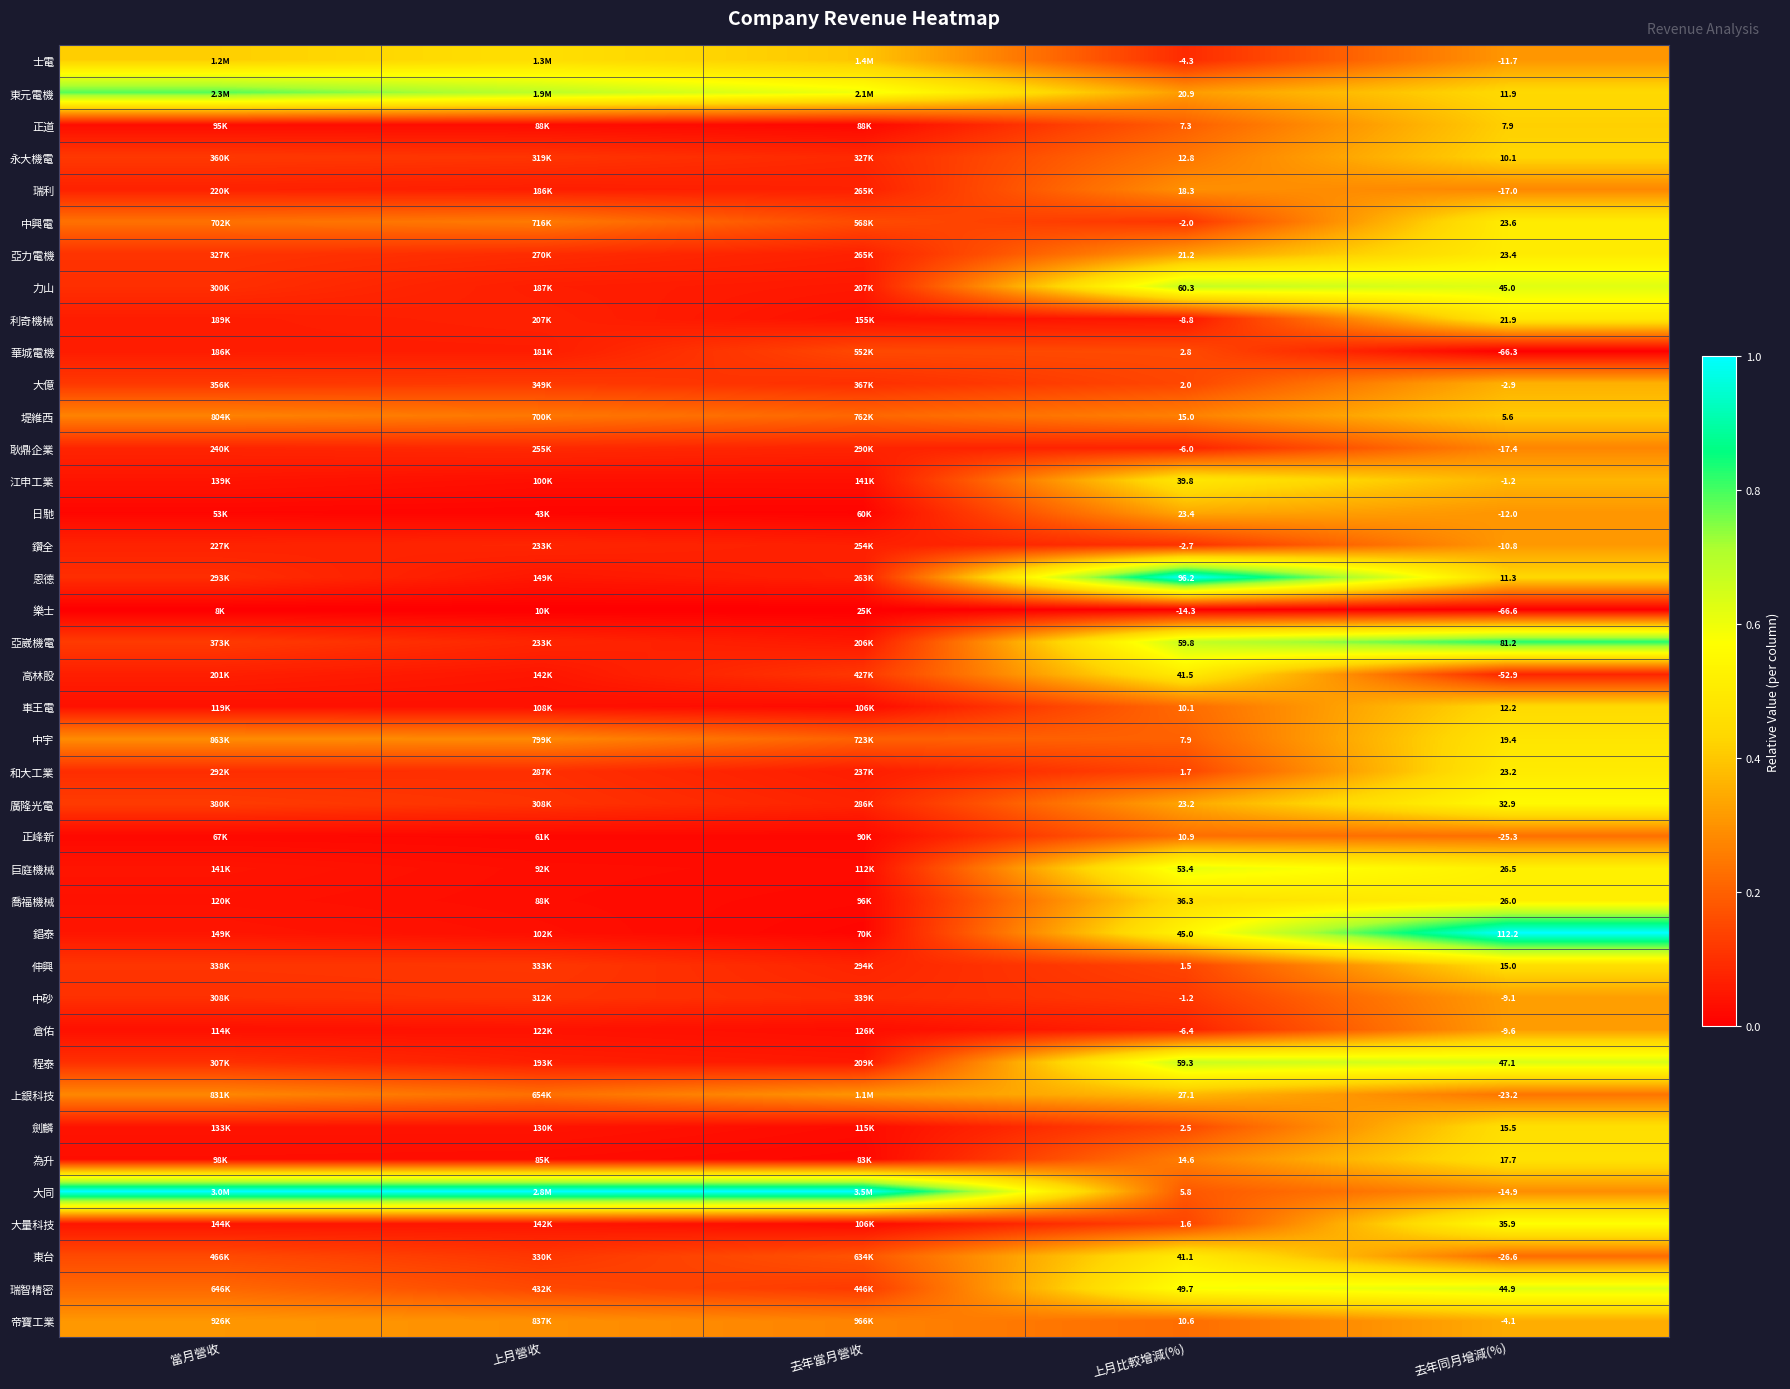

What is the total value across all series at 去年同月增減(%)?

298.8